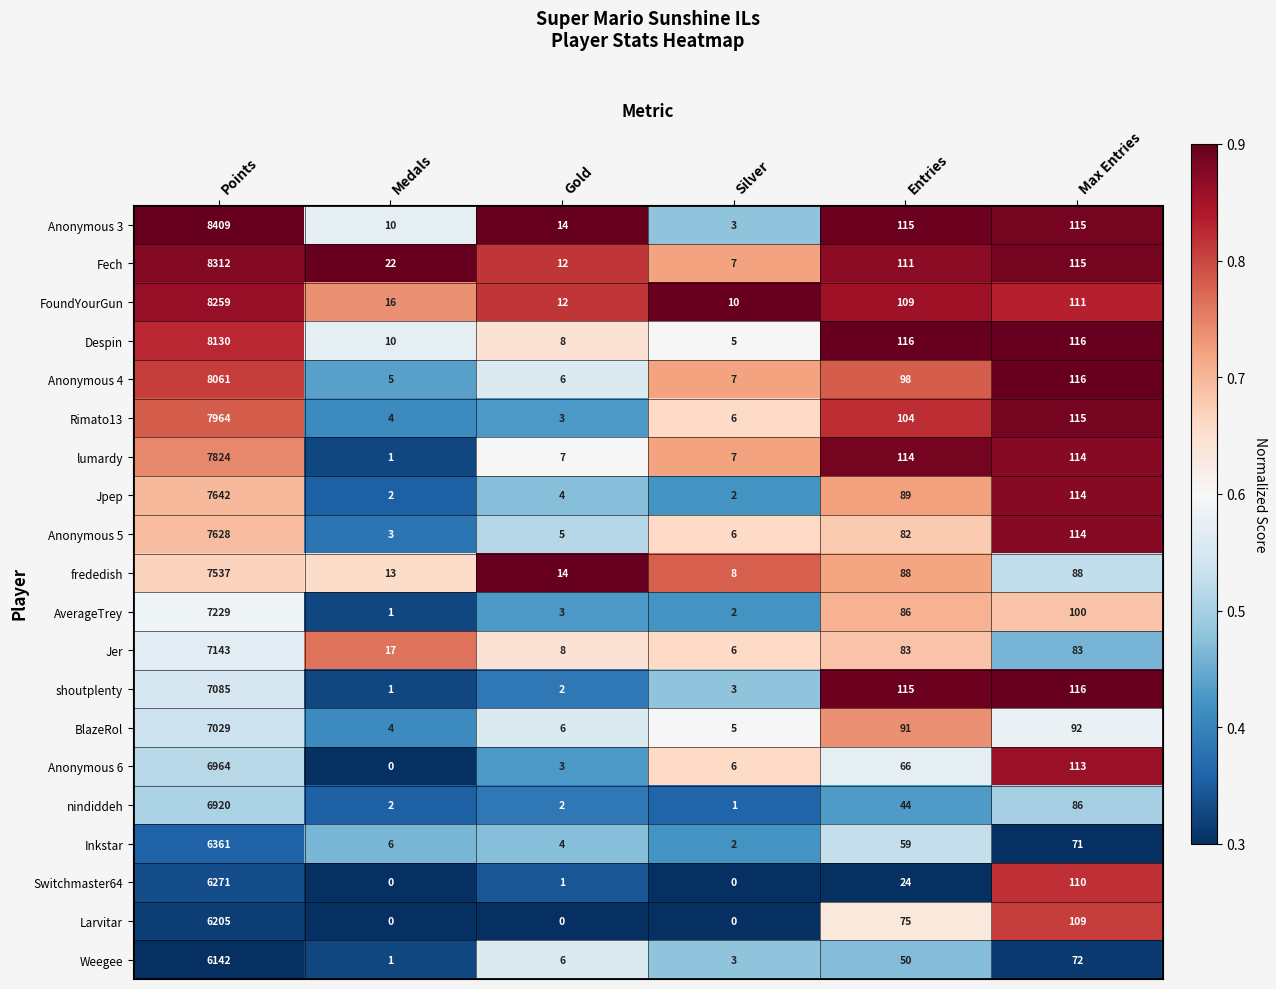

Which label corresponds to the largest value in the chart?

Points